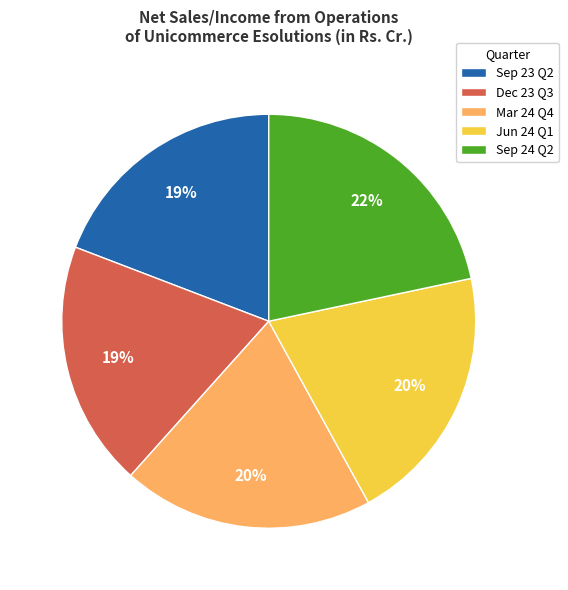

Is it true that Jun 24 Q1 is 20% of the pie?

True